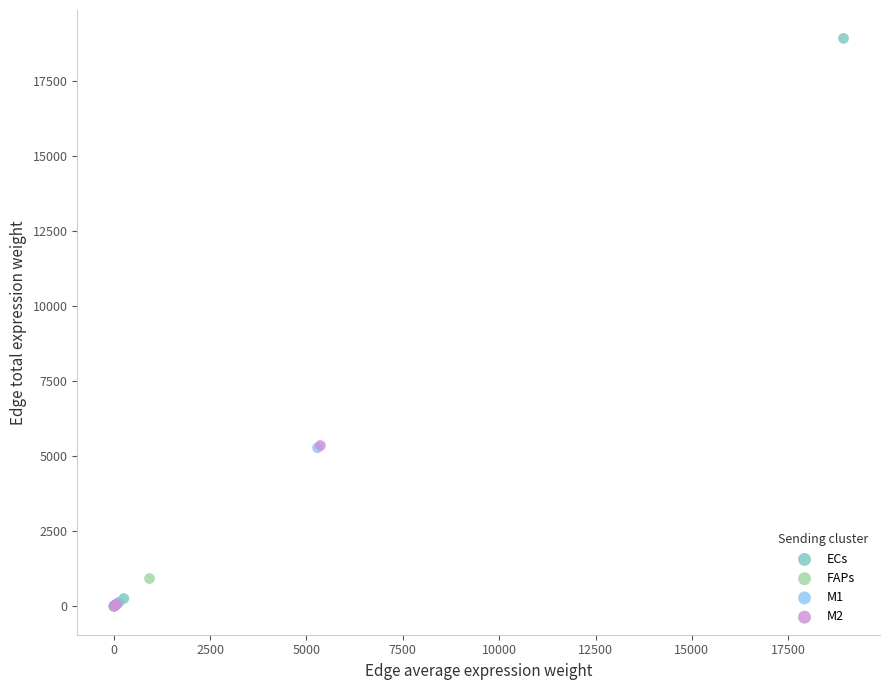

Which series reaches the maximum Y coordinate?

ECs